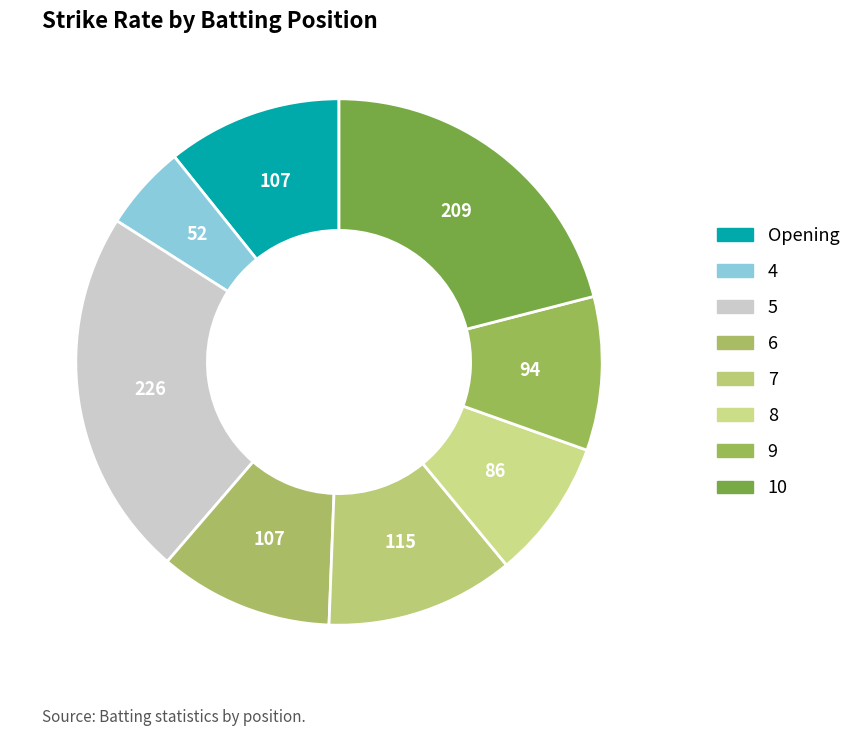

To the nearest percent, what is the difference between the 5 and 6 slice percentages?

12%